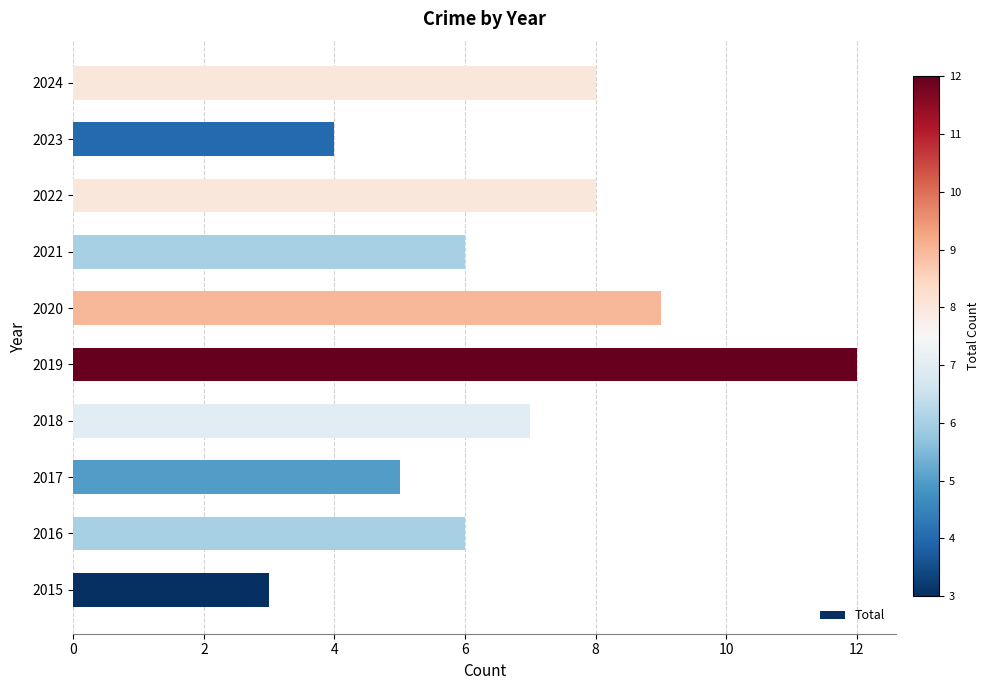

True or false: the data shows 6 at 2016.

True